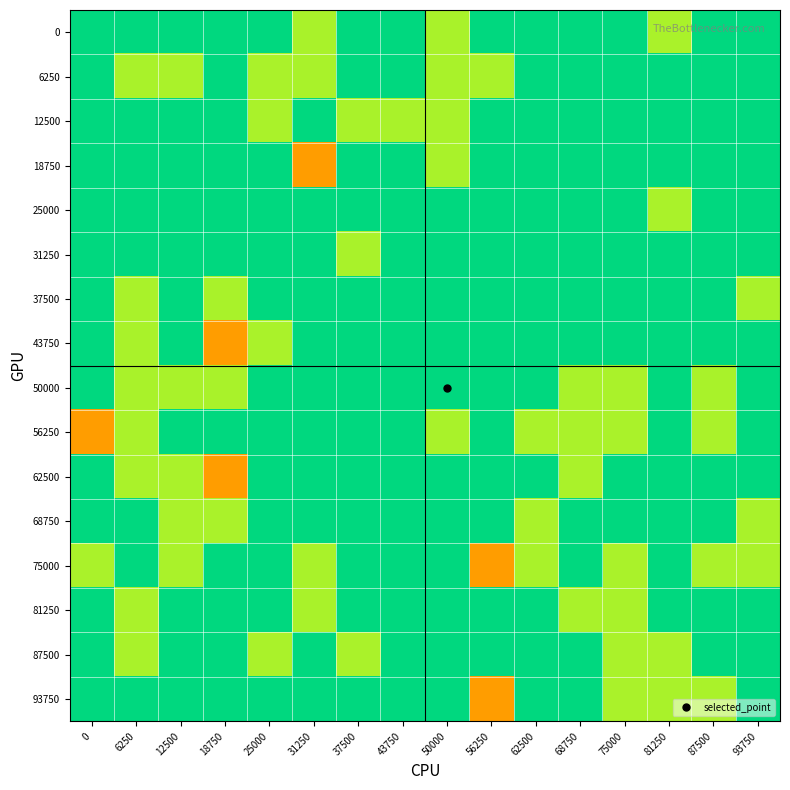

At how many categories does at least one series exceed 1?

4